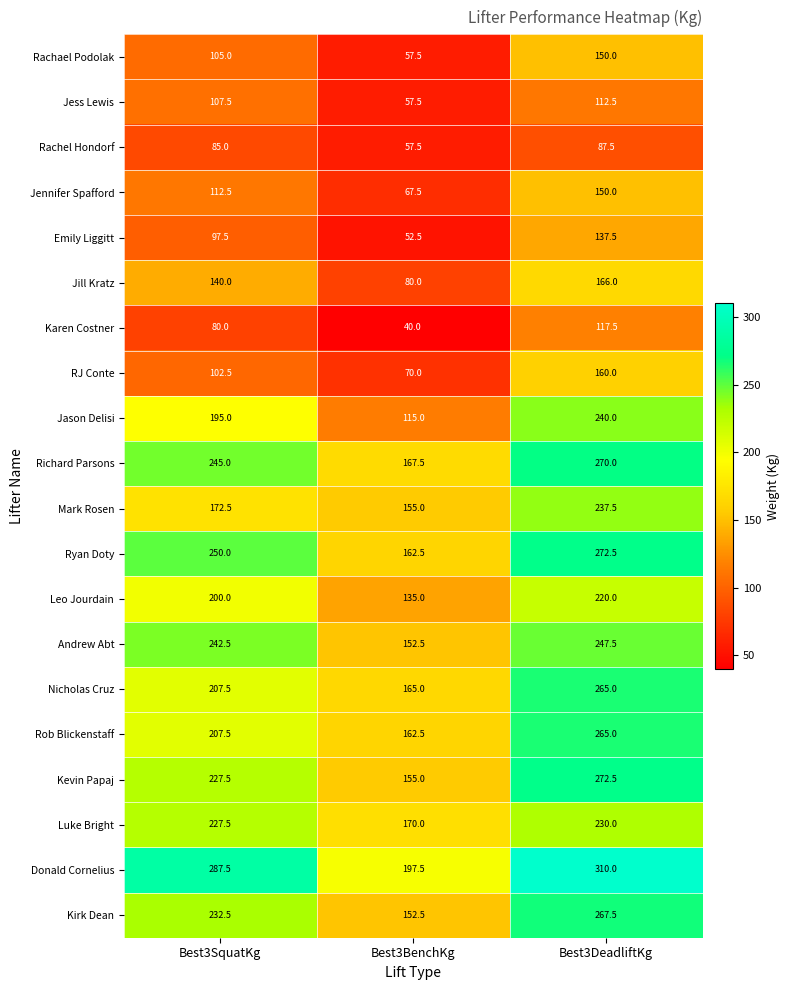

The Rob Blickenstaff series shows 265.0 at Best3DeadliftKg. True or false?

True